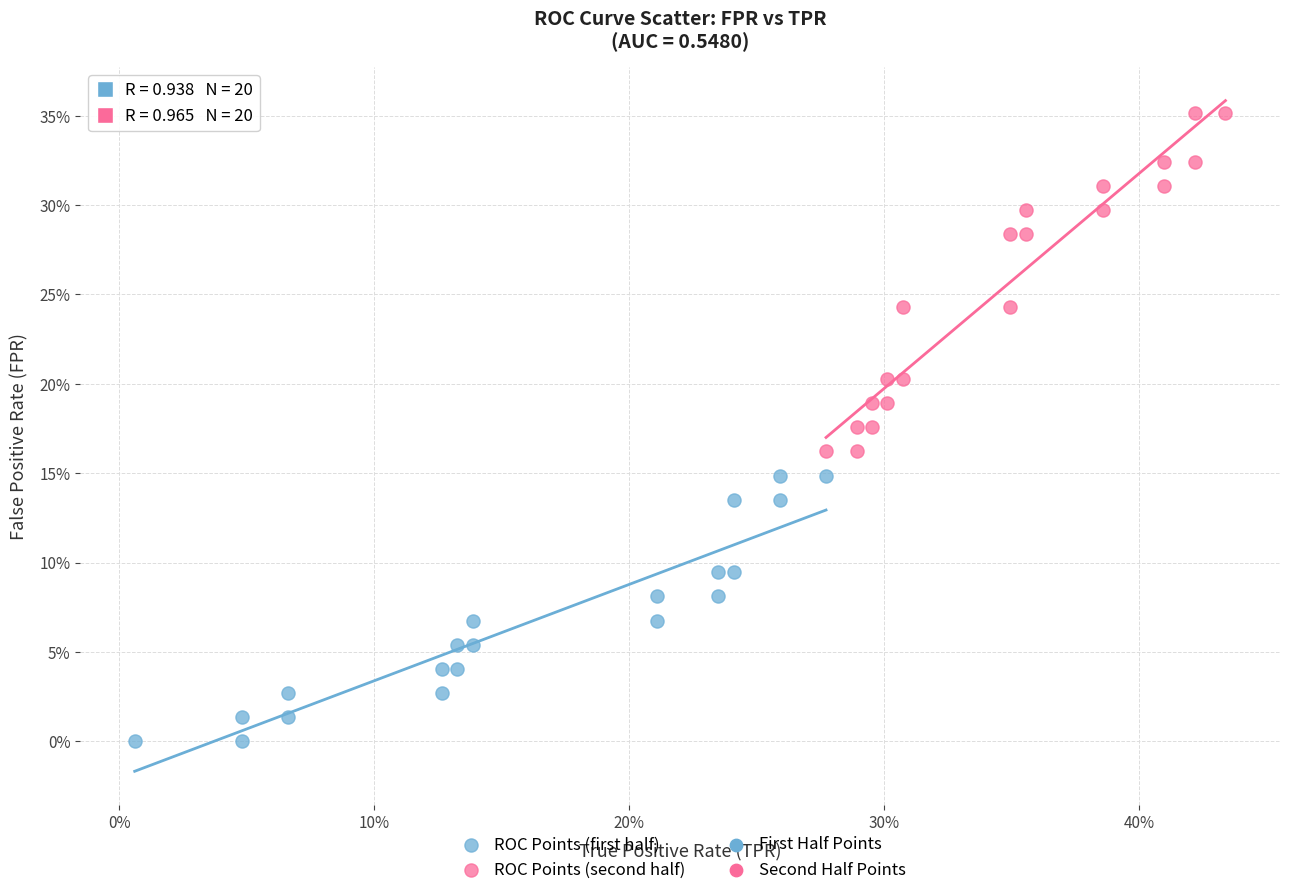

Which series reaches the minimum Y coordinate?

ROC Points (first half)